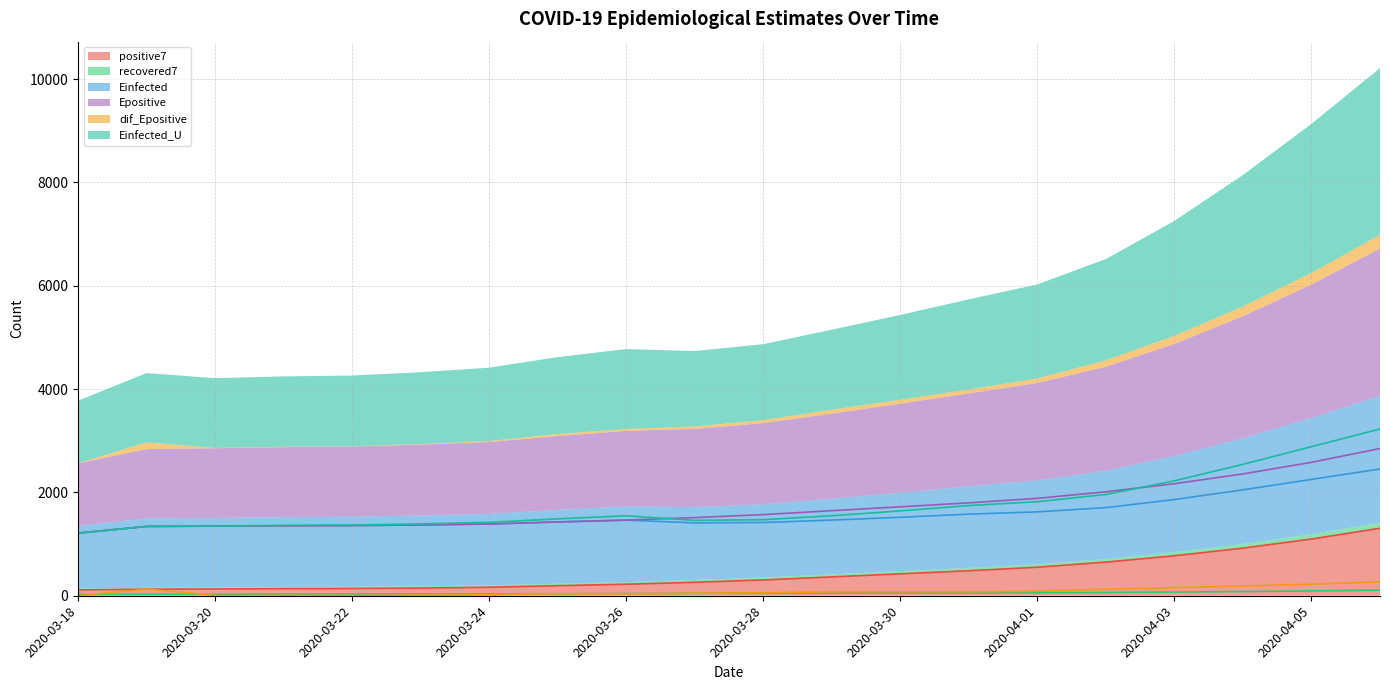

How many data points in Epositive are less than 1570?

10